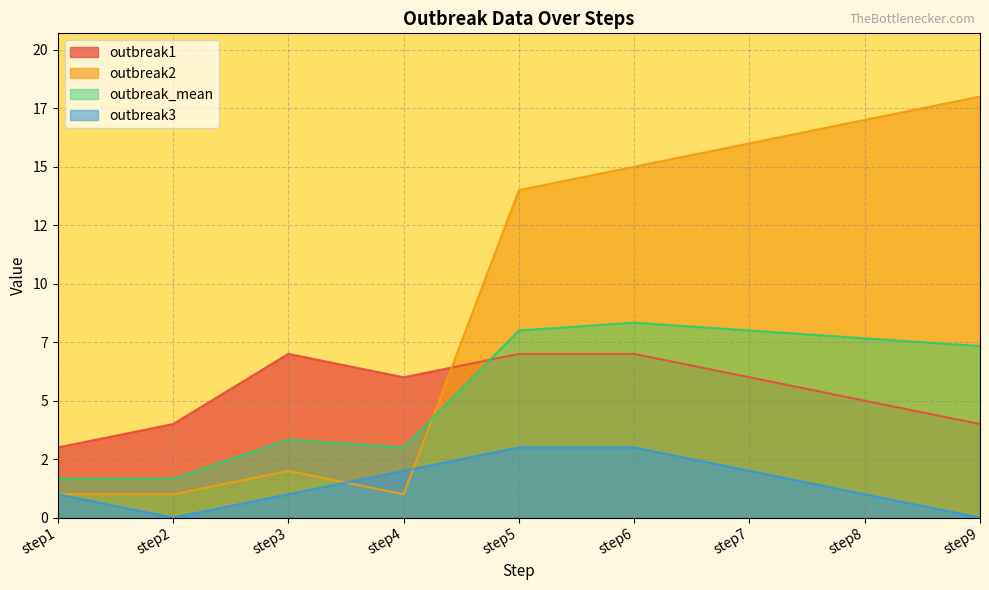

Is it true that outbreak2 equals 0.3 at step1?

False